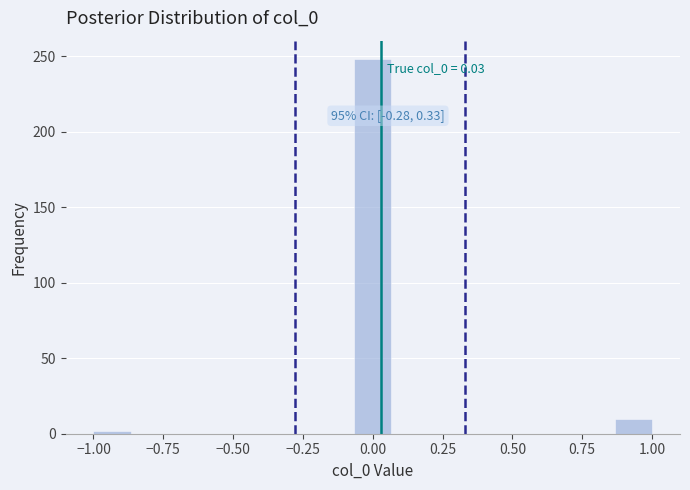

Around what value on the x-axis is the tallest bar? Give the approximate position of its centre, as read against the axis.

0.00